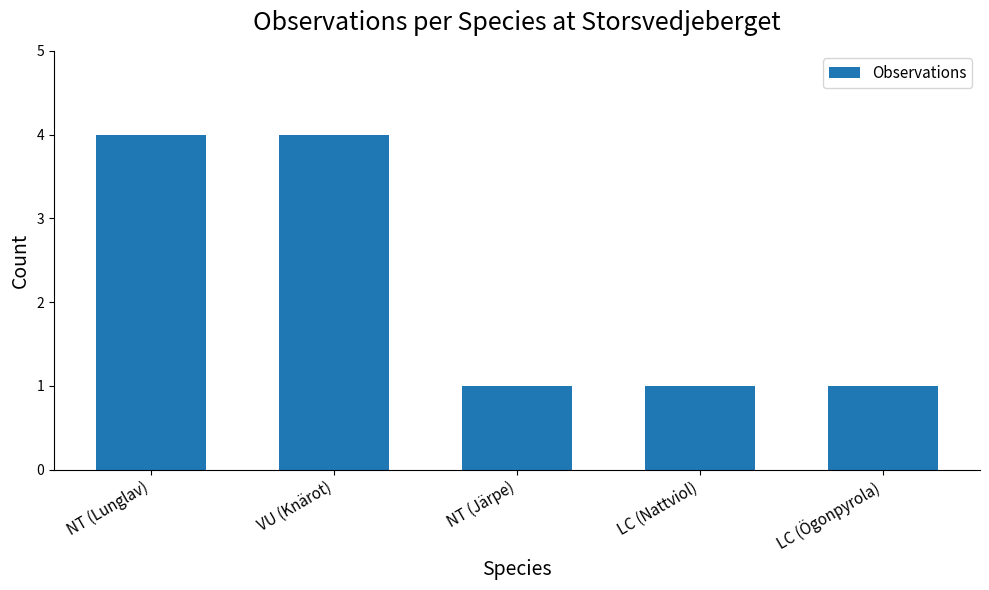

The chart shows a value of 4 at NT (Lunglav). True or false?

True